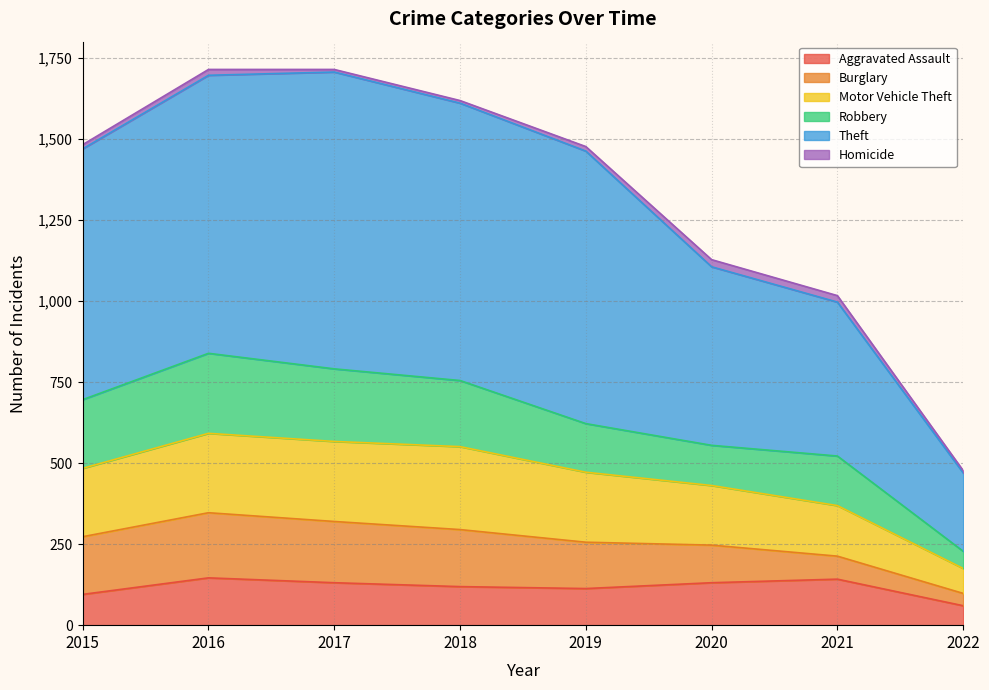

At which category is the sum across all series the highest?

2016